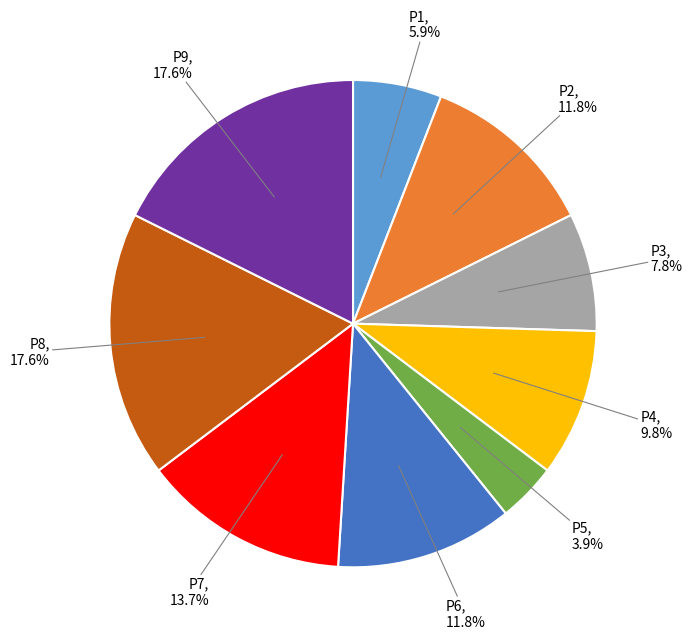

Is there a majority slice in this chart?

No